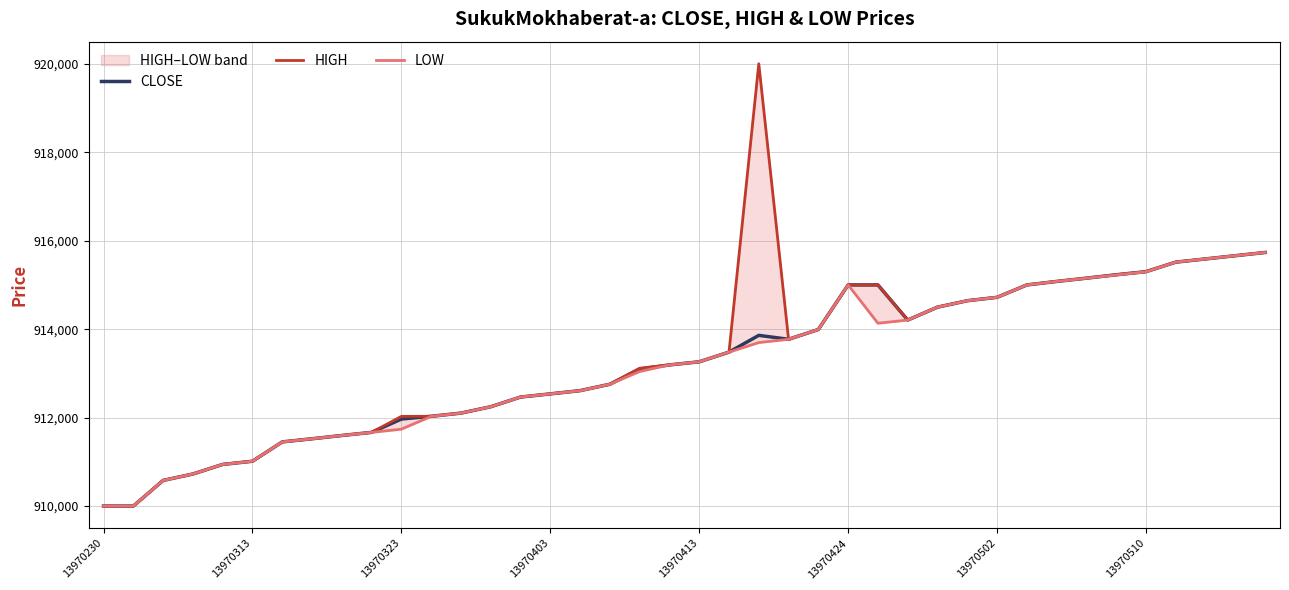

The value of CLOSE at 13970230 is 462469. True or false?

False